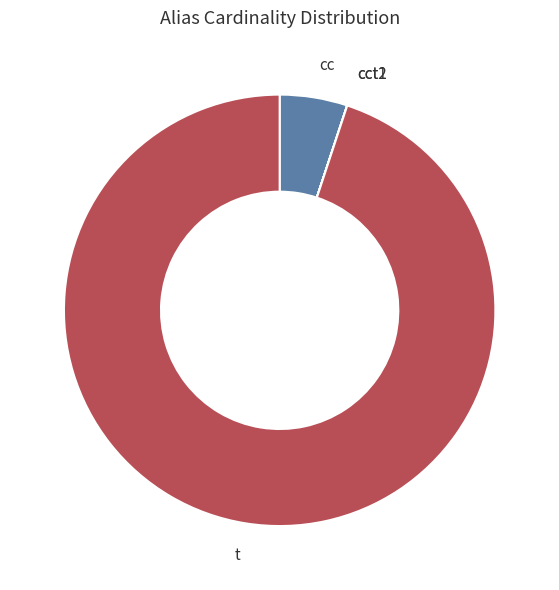

The cc slice represents 13% of the pie. True or false?

False